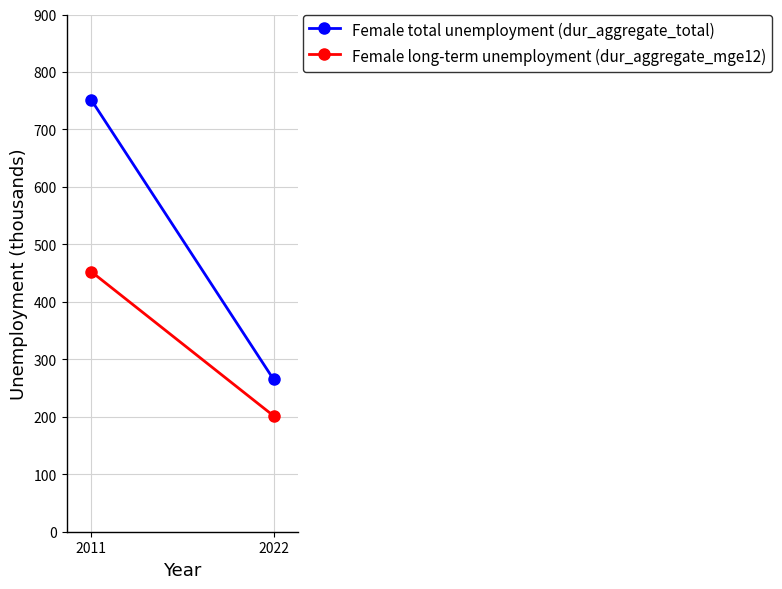

List the series in order of their overall mean, highest first.

Female total unemployment (dur_aggregate_total), Female long-term unemployment (dur_aggregate_mge12)